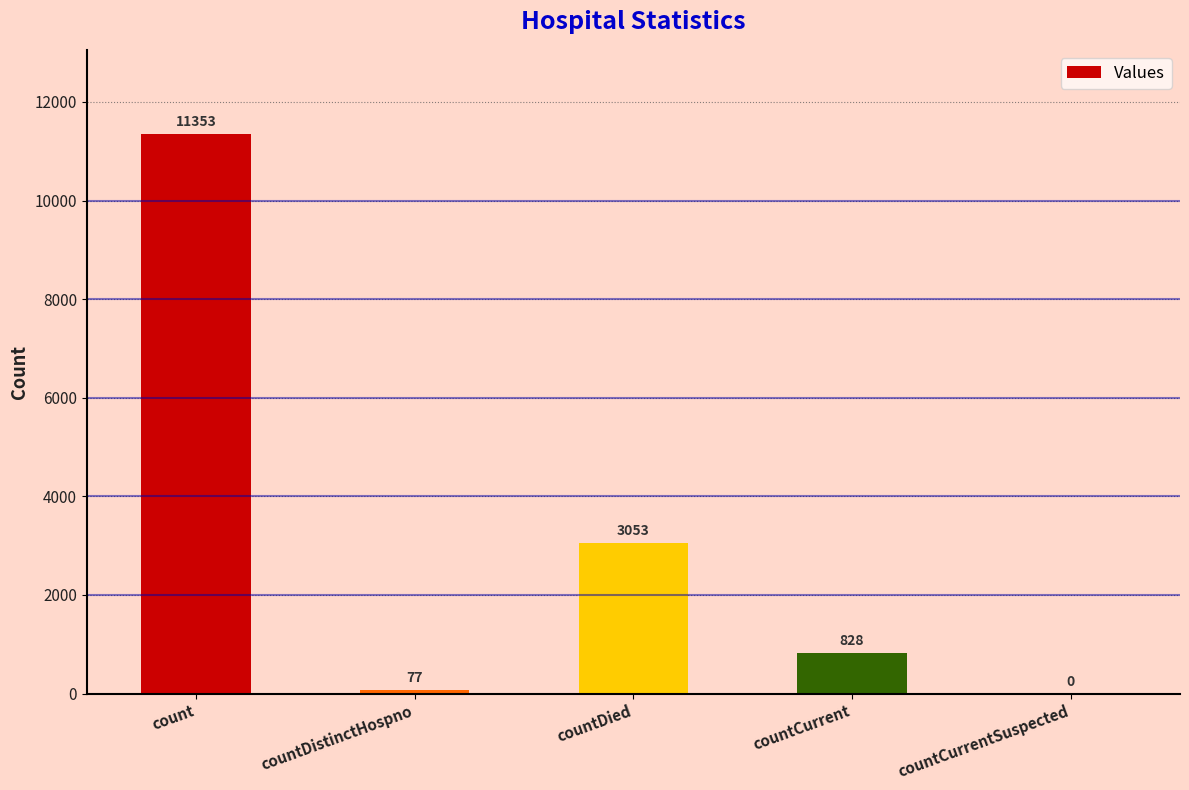

Count the number of categories in the chart.

5